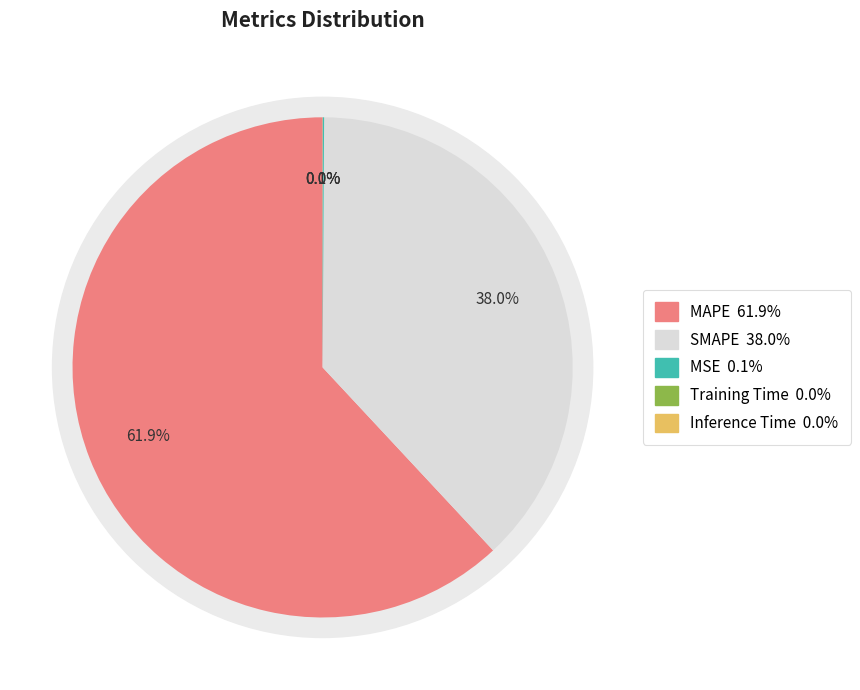

How many slices are in this pie chart?

5